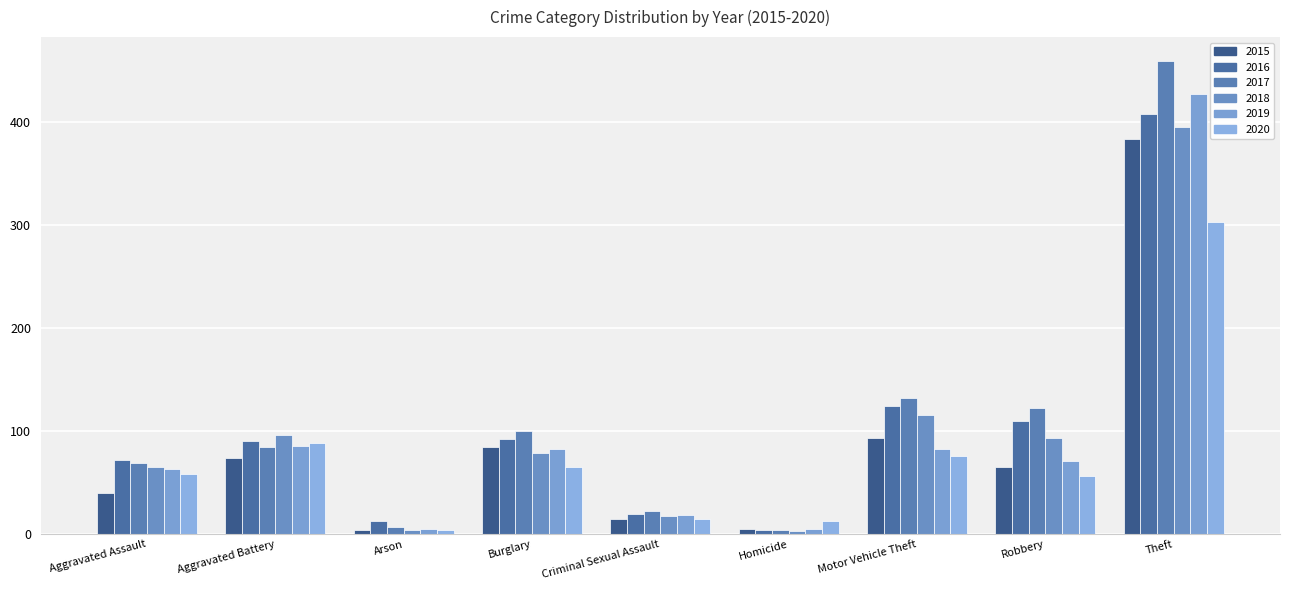

Is it true that 2018 equals 96 at Aggravated Battery?

True